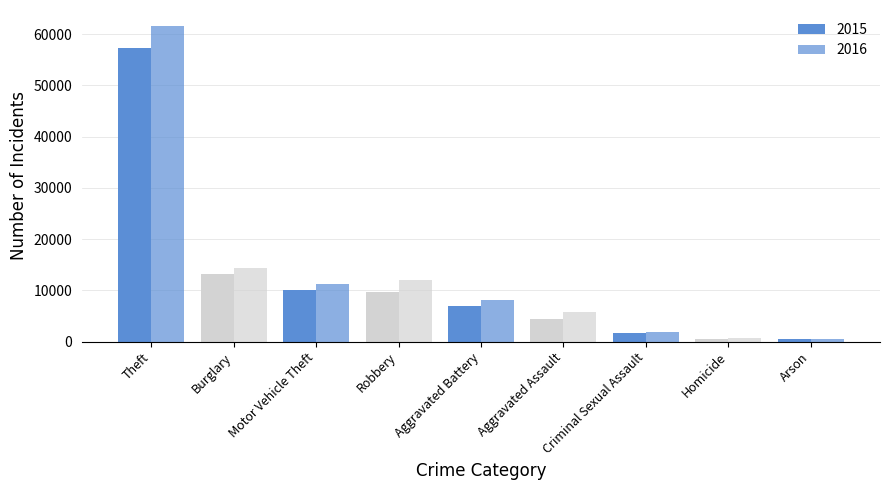

Are the bars horizontal?

No